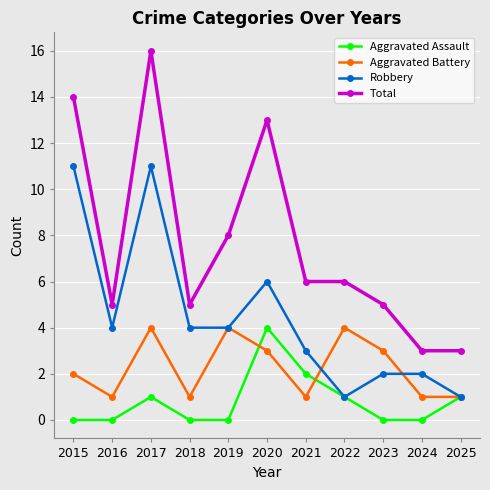

What are all the series names shown in the legend?

Aggravated Assault, Aggravated Battery, Robbery, Total